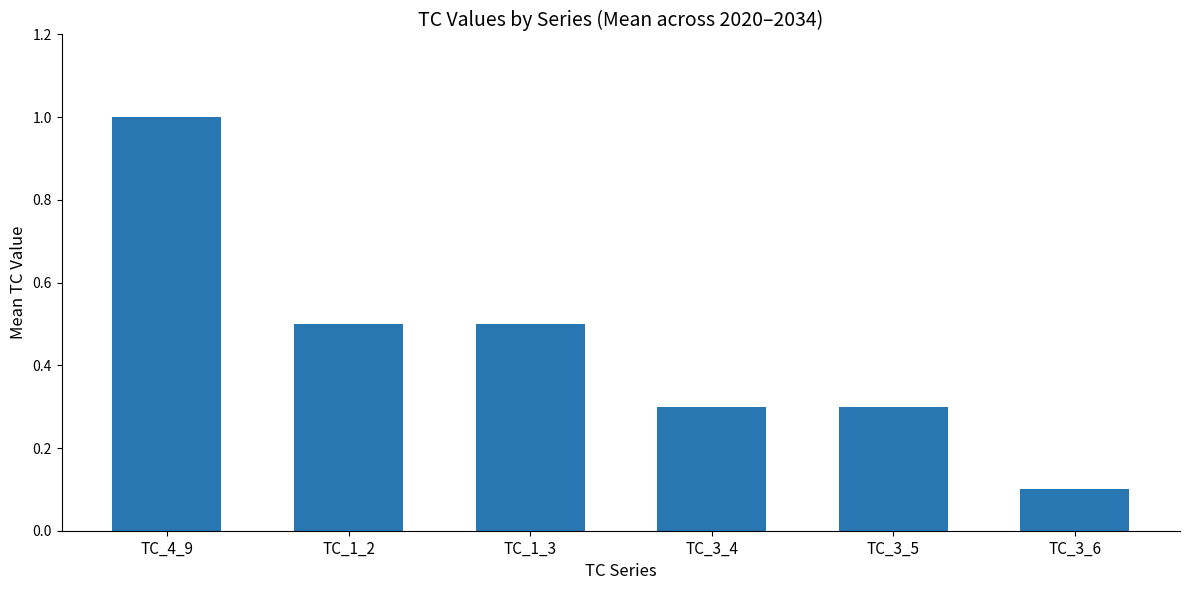

True or false: the data shows 1.0 at TC_4_9.

True